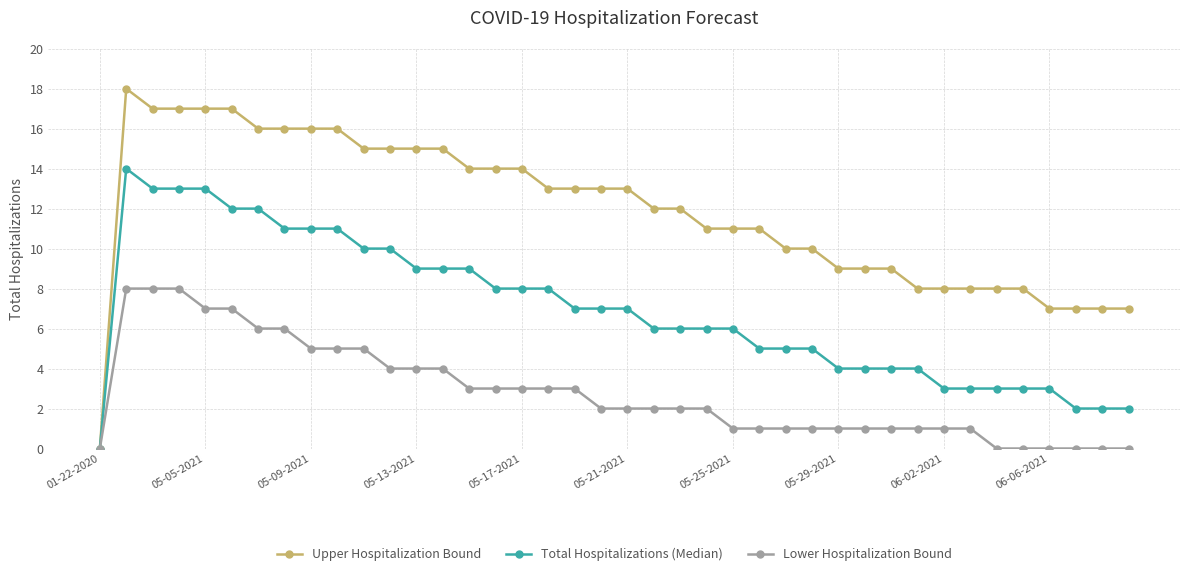

Which series has the largest range (max minus min)?

Upper Hospitalization Bound